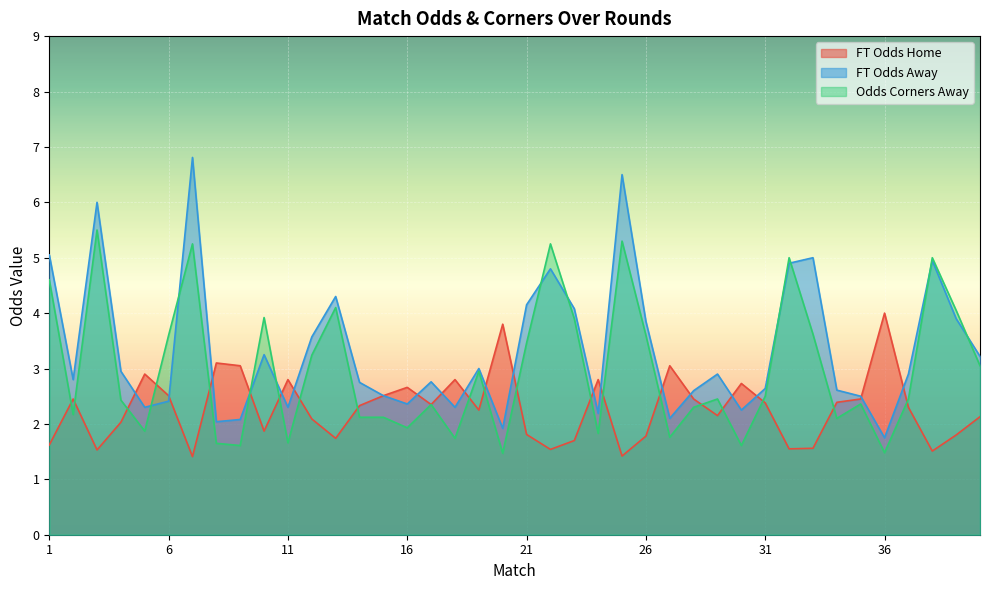

What is the difference between the highest and lowest values at 12?

1.5